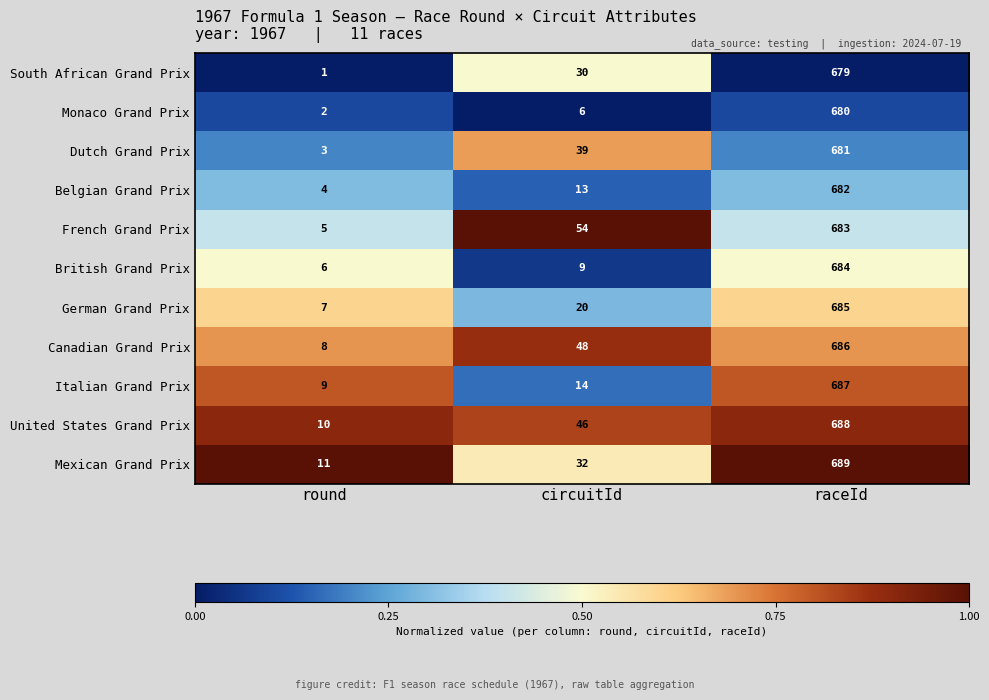

How many data points does each series have?

3